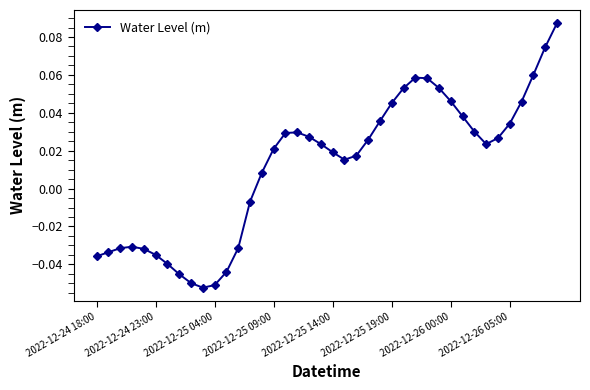

How many data points are above 0?

26